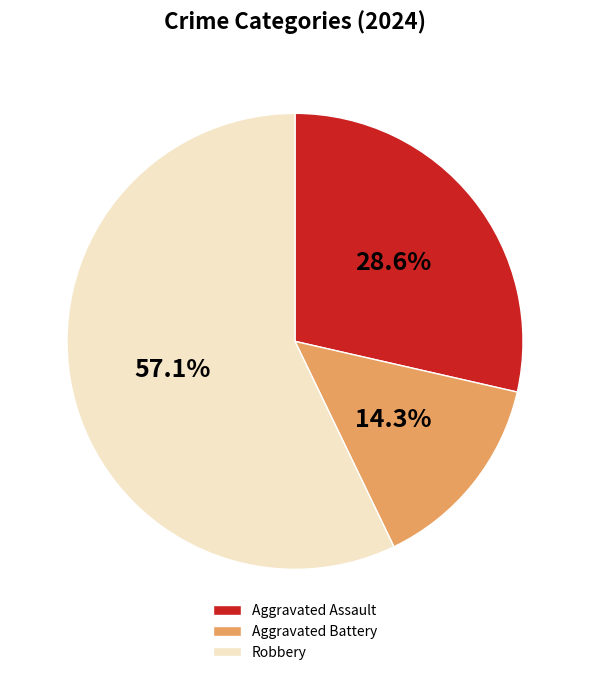

Combined, what portion of the pie is Aggravated Assault and Aggravated Battery?

42.9%